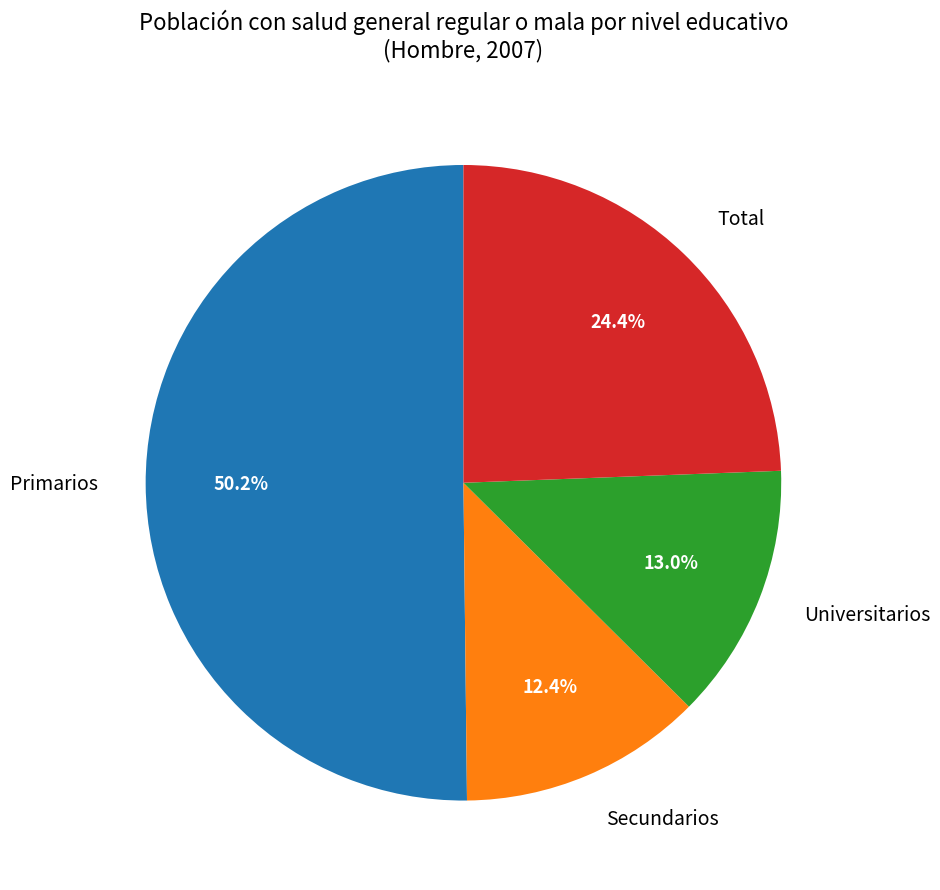

What is the total percentage of Universitarios and Total?

37.4%